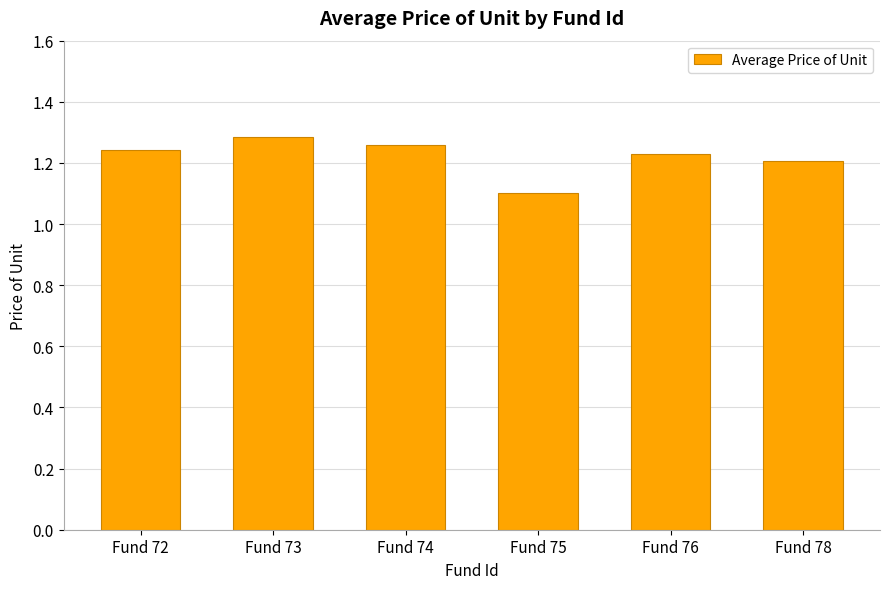

List the labels in order of value, smallest first.

Fund 75, Fund 78, Fund 76, Fund 72, Fund 74, Fund 73